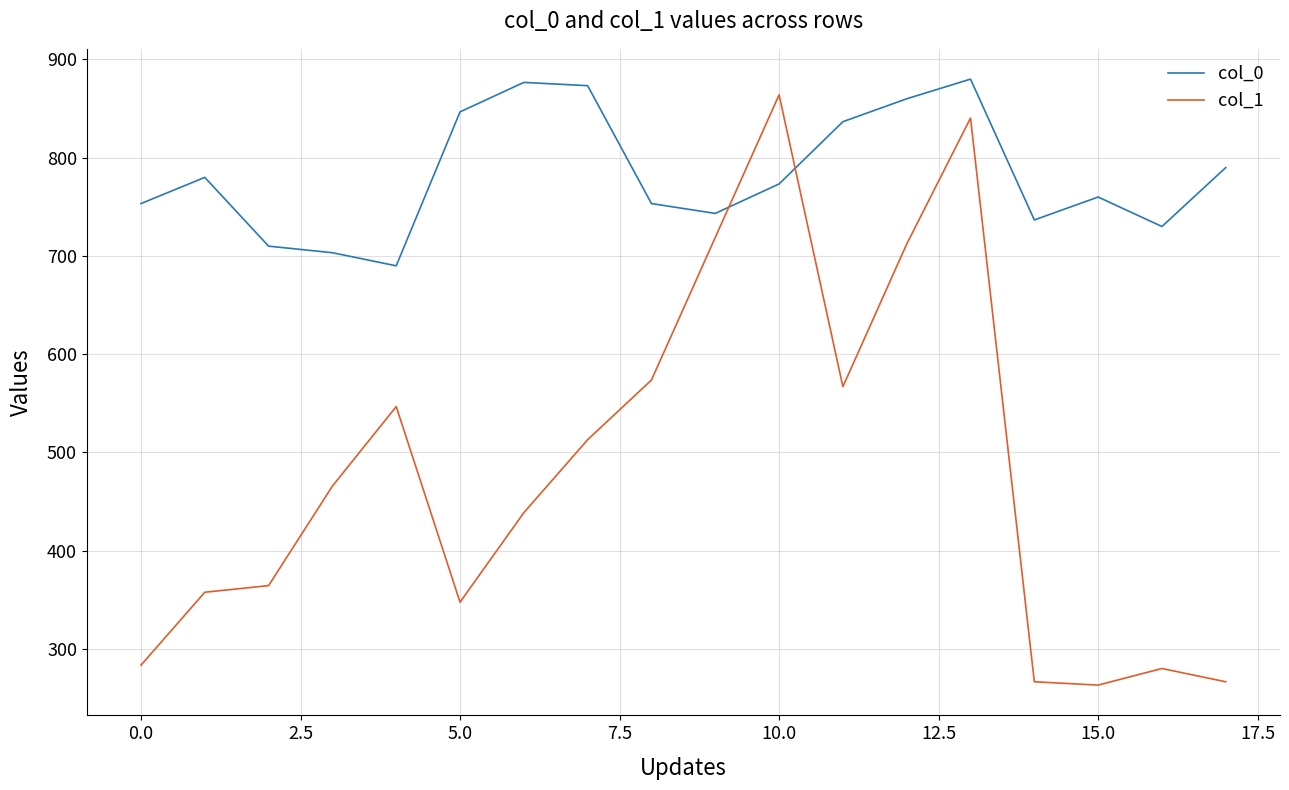

In col_0, how many points are lower than both neighbors (excluding endpoints)?

4